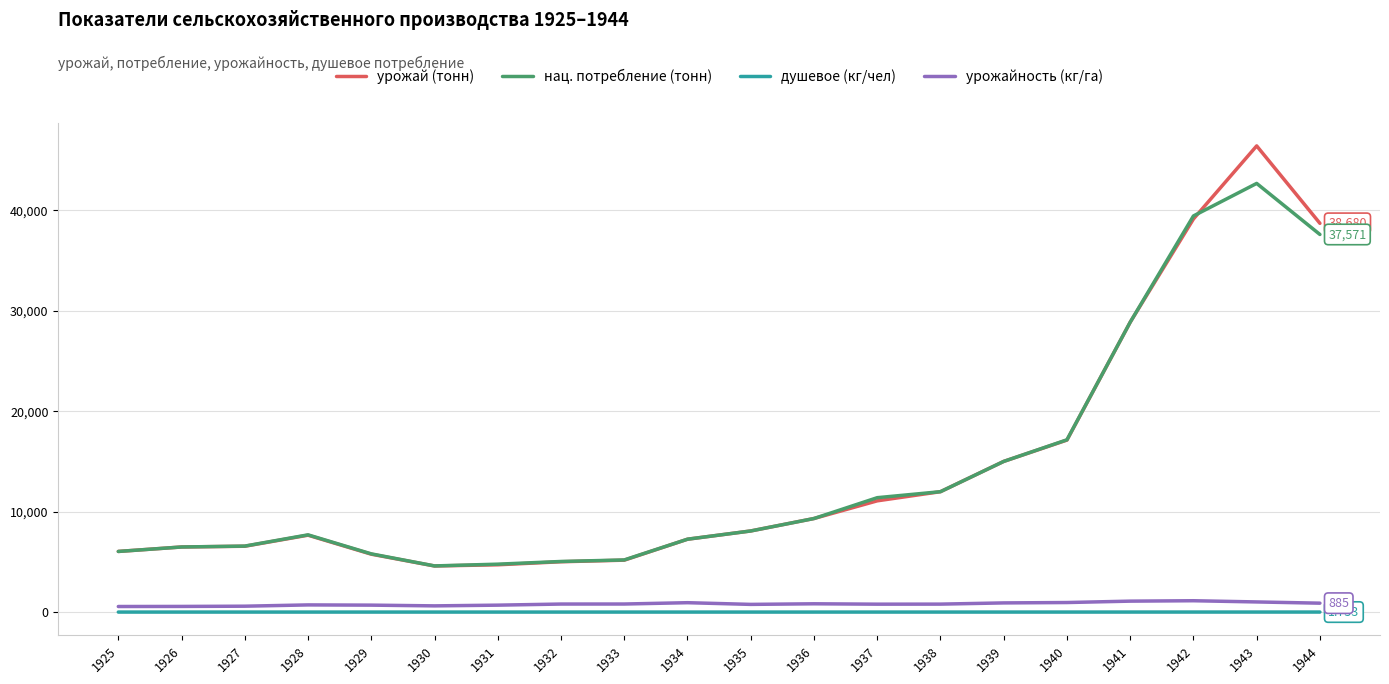

Which series changed the most between 1931 and 1943?

урожай (тонн)